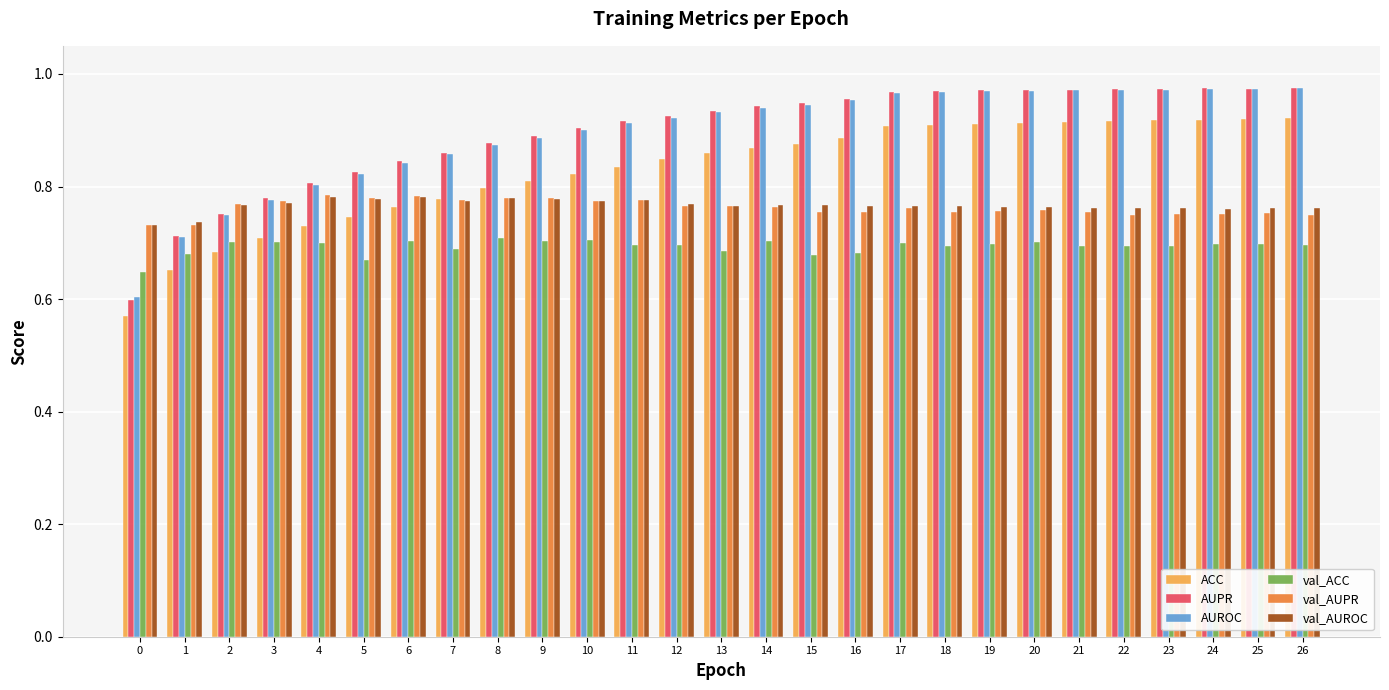

True or false: AUROC has a value of 0.9 at 8.

True